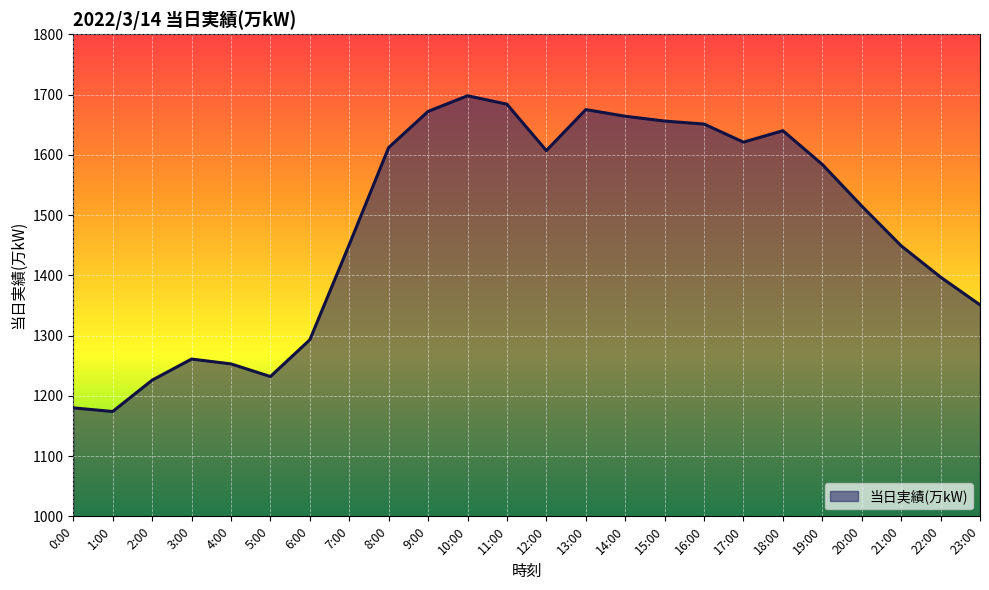

What is the difference between the maximum and minimum values?

524